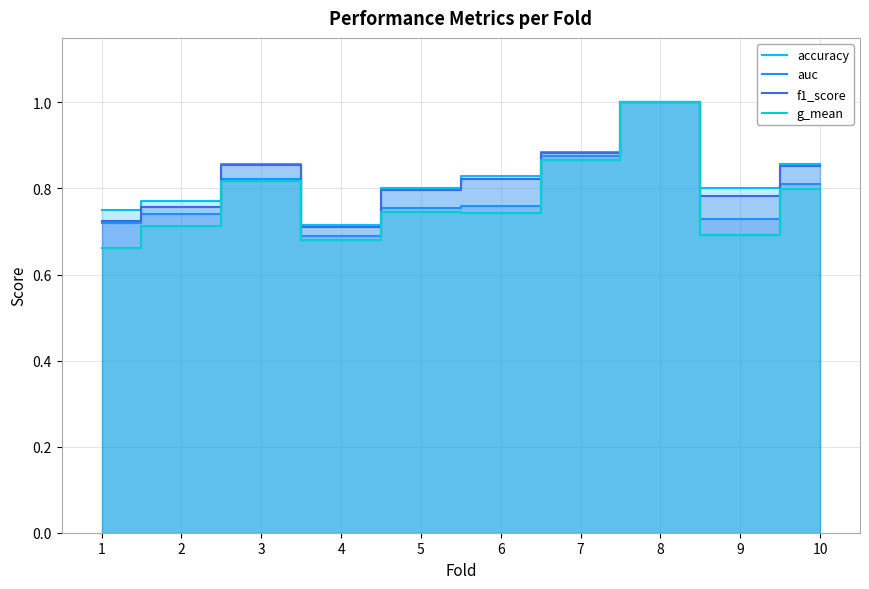

What is the approximate value of auc at 10?

0.8